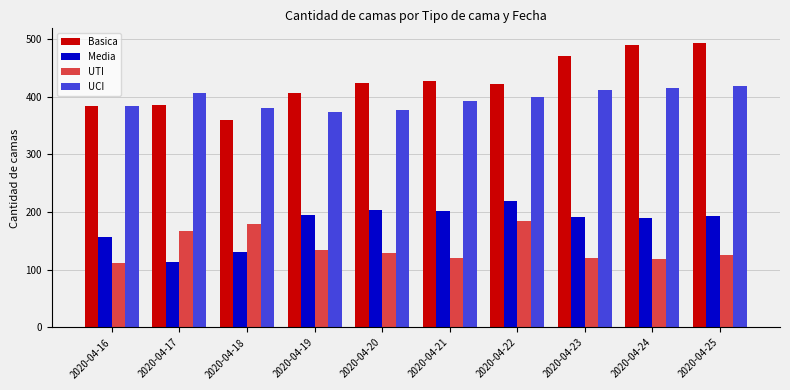

What is the difference between the maximum and minimum values in the UTI series?

73